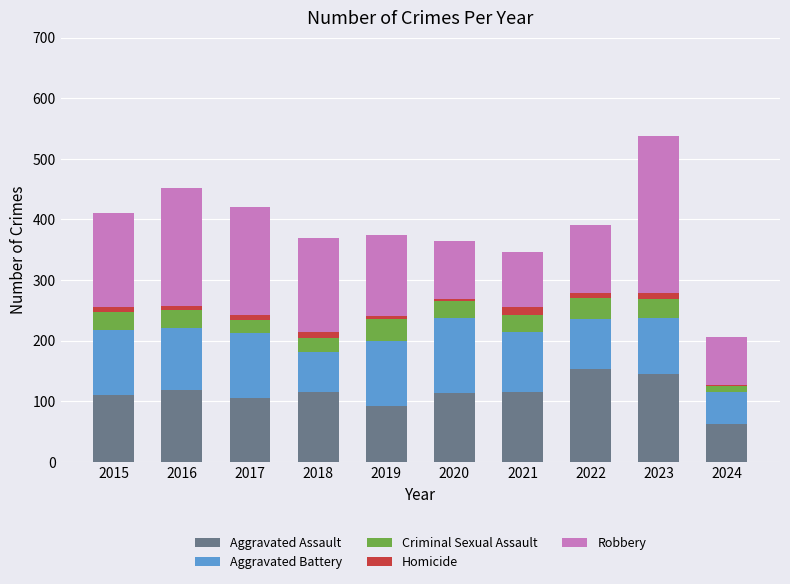

What is the sum of the Aggravated Assault values at 2024 and 2021?

177